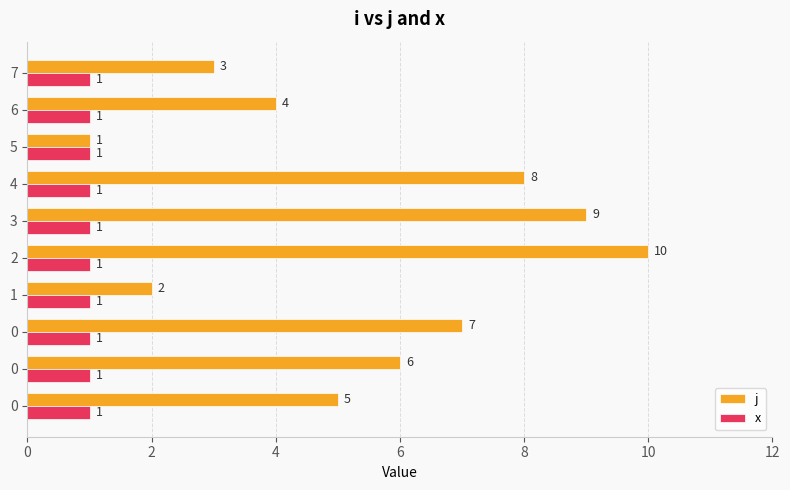

Count the number of data series in this chart.

2